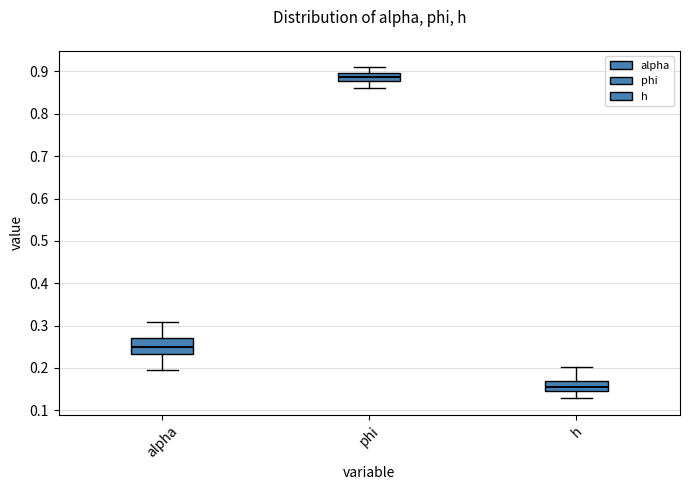

Where does the median line of the box for phi sit on the y-axis? The values are not printed on the chart, so give them approximately, as read against the axis.

0.89